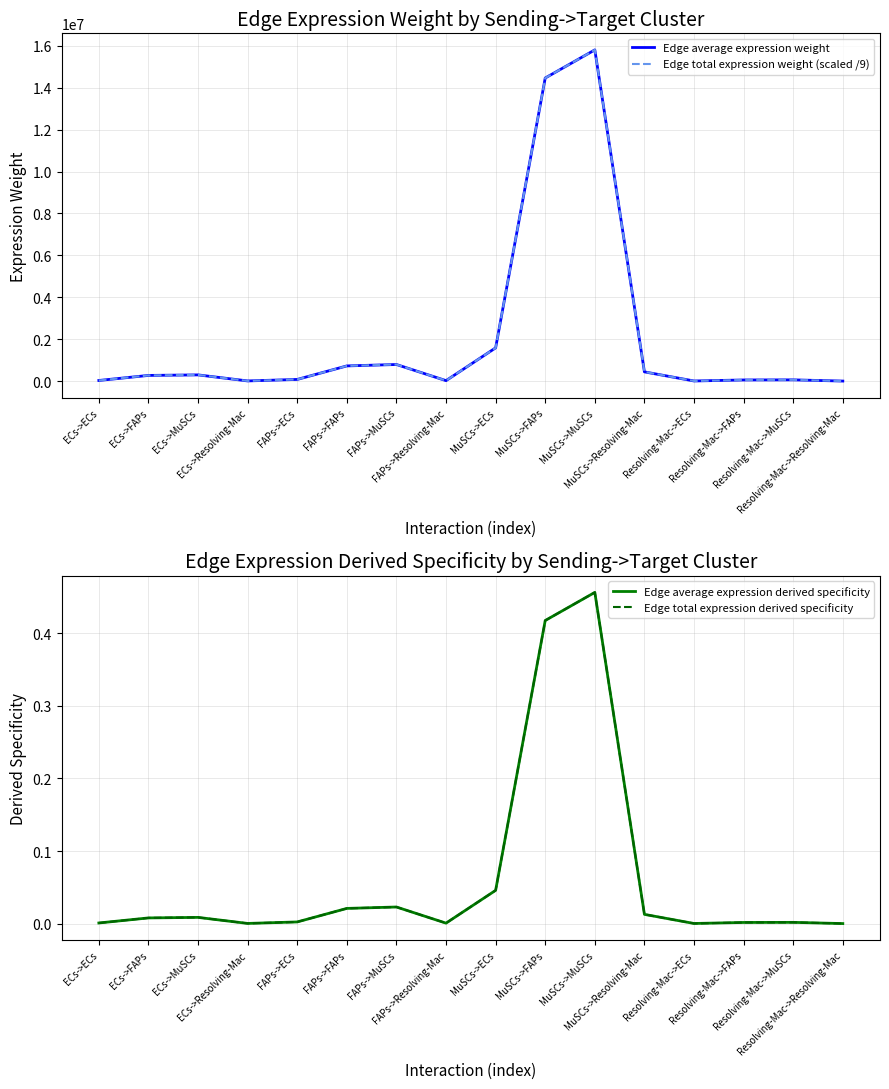

Where is the first local minimum for Edge average expression derived specificity?

ECs->Resolving-Mac